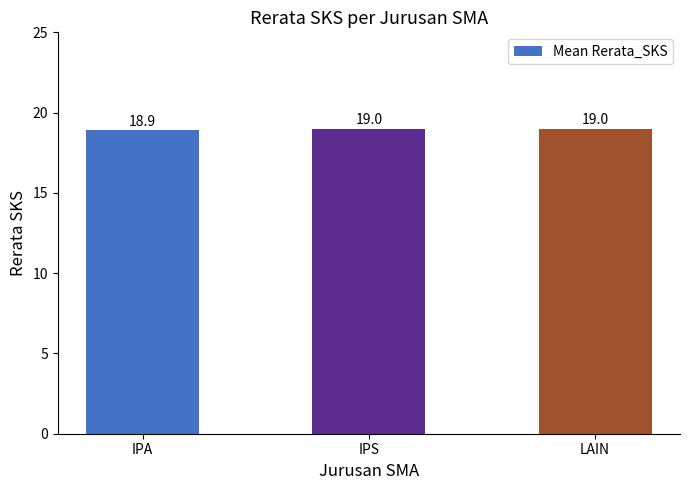

At which category does the chart reach its minimum across all series?

IPA